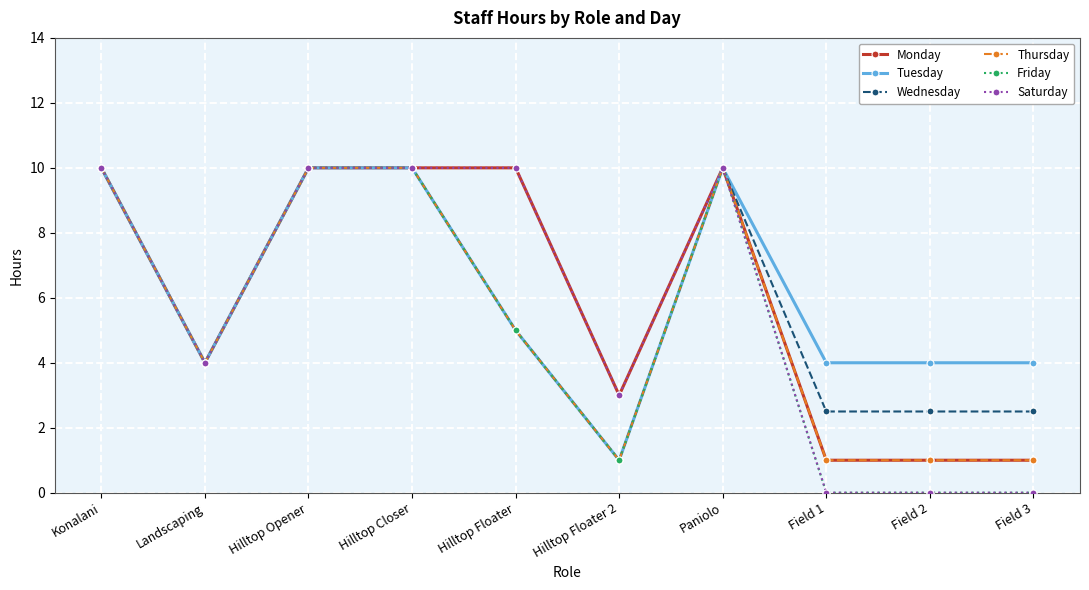

Is it true that Monday equals 2.4 at Paniolo?

False